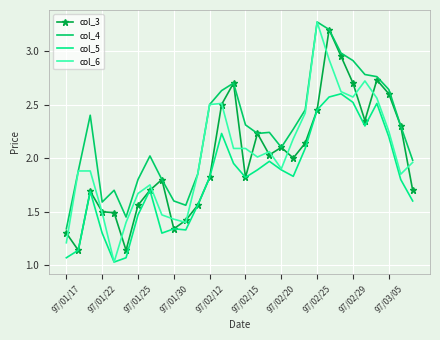

True or false: col_5 and col_4 cross at least once.

False